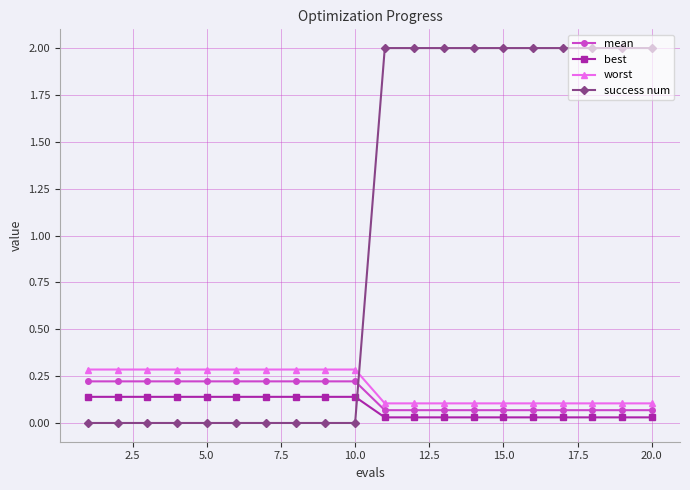

Which series has the largest total across all categories?

success num